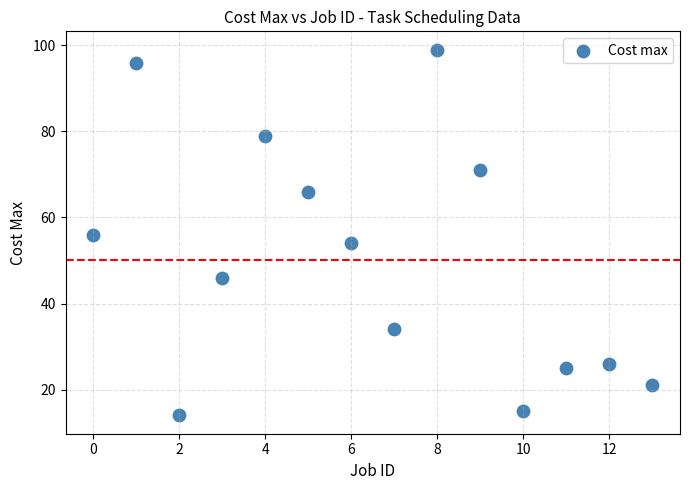

What is the range of Y values (max minus min)?

85